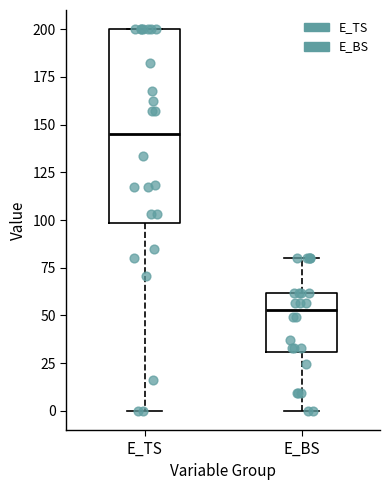

Comparing the boxes themselves (not the whiskers), which one is the tallest?

E_TS